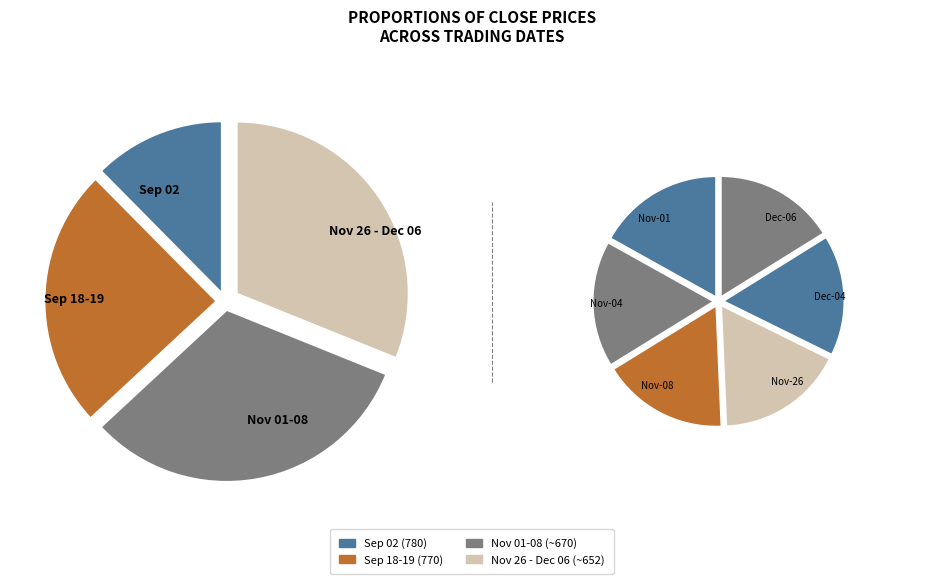

Combined, what portion of the pie is 2013-09-18 and 2013-11-08?

22.9%